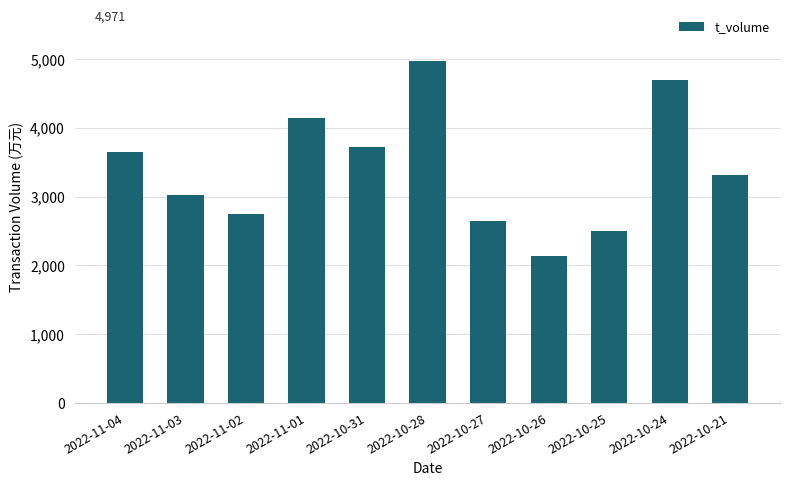

Which label corresponds to the smallest value in the chart?

2022-10-26